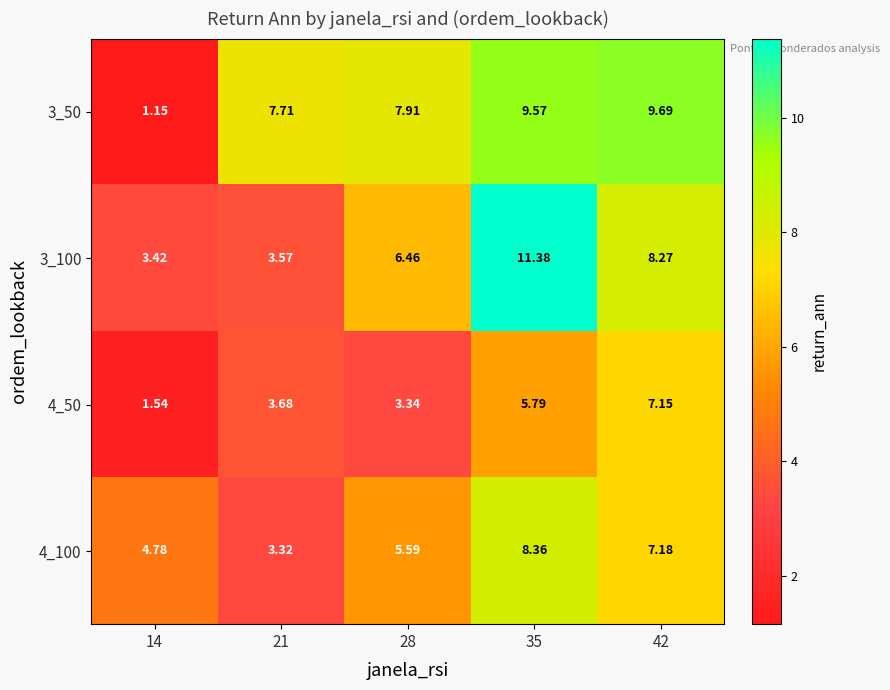

Is the value of 4_100 at 28 greater than the value of 3_100 at 42?

No